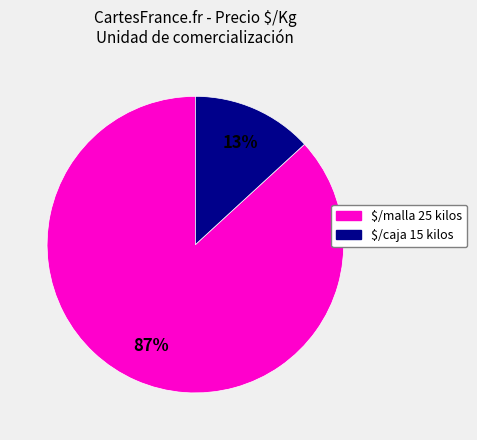

Does $/malla 25 kilos represent more than half of the total?

Yes